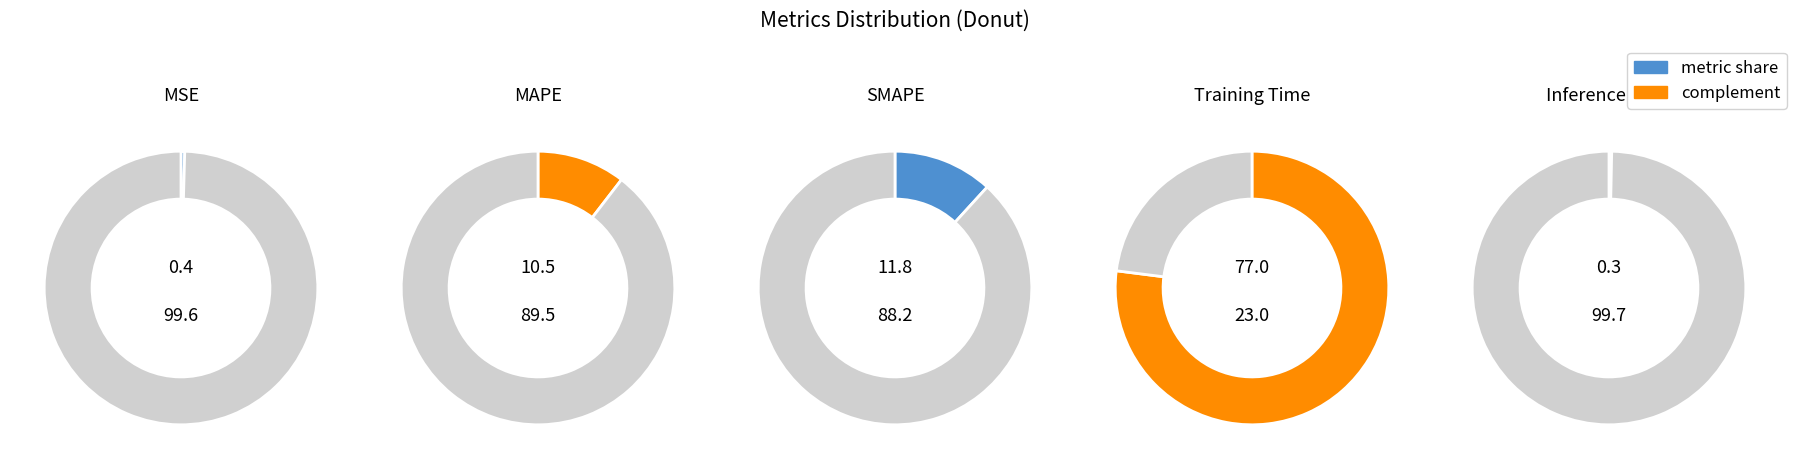

Do MAPE and SMAPE together represent more than half of the pie?

No